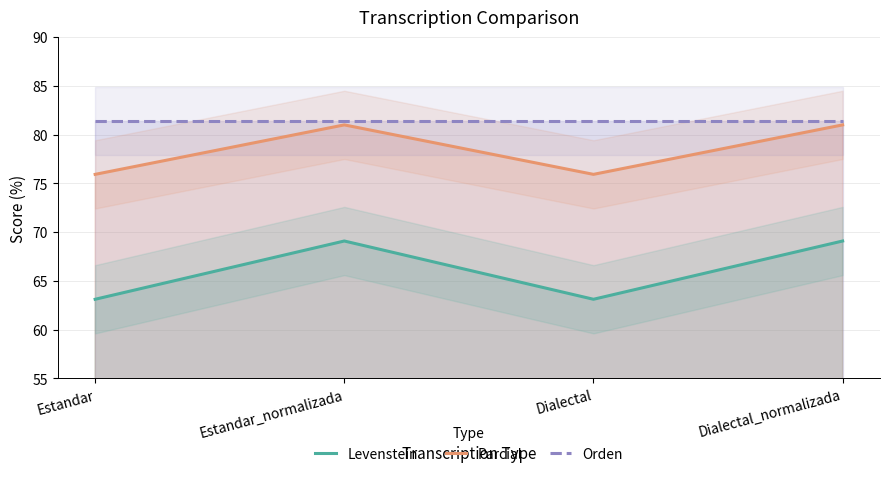

Which category has the highest value across all series?

Estandar